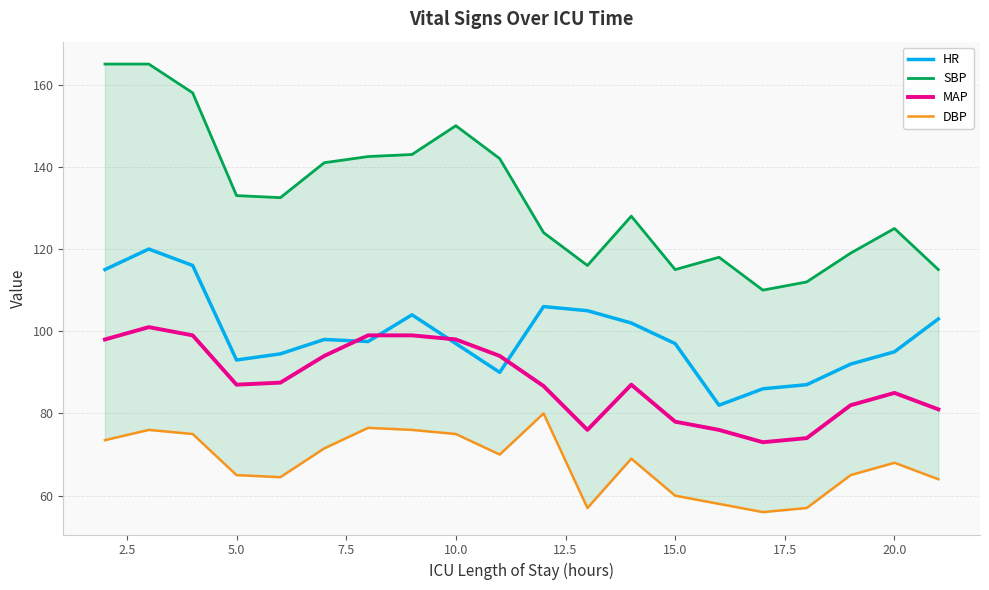

The value of HR at 10.0 is 97.0. True or false?

True